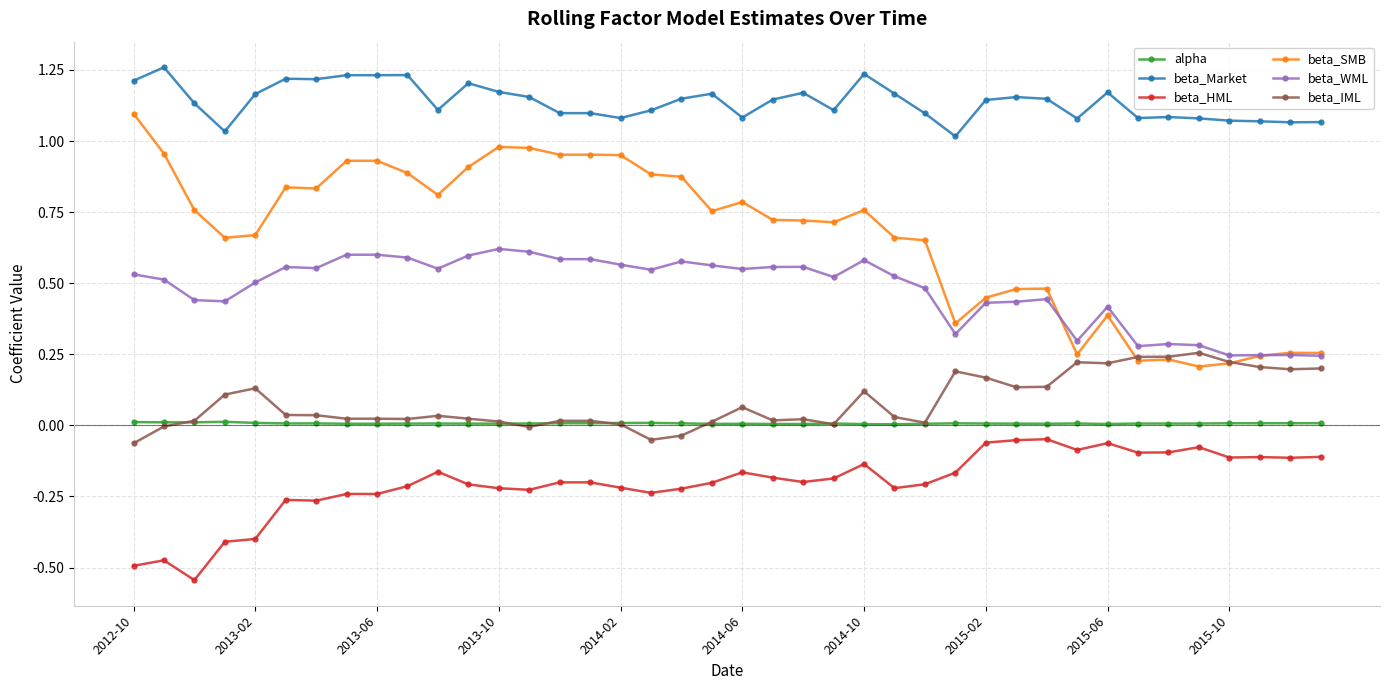

True or false: beta_IML has more than 1 points higher than both neighbors.

True